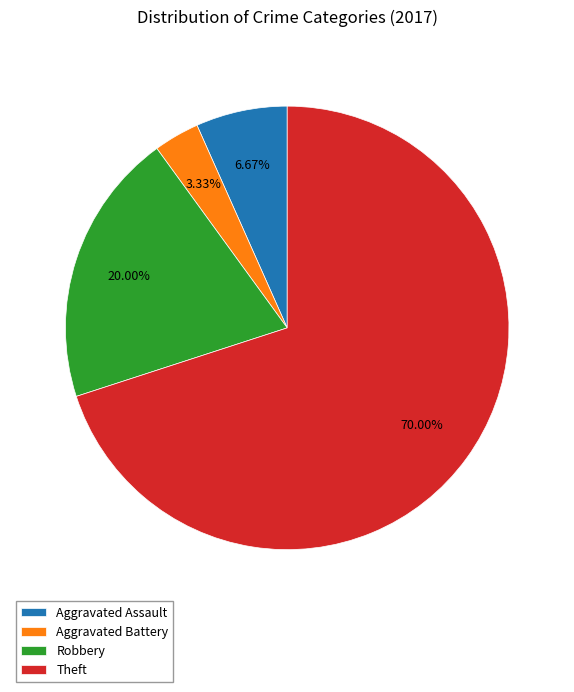

Is the sum of Theft and Aggravated Assault greater than half?

Yes